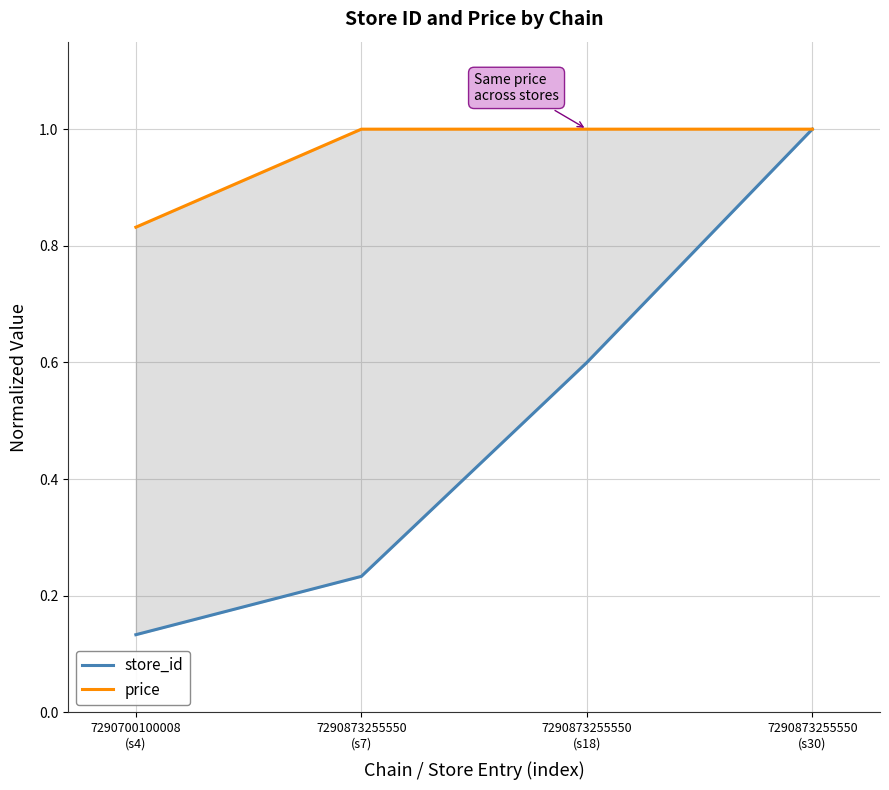

Reading left to right, list all the values displayed in this chart.

store_id: 0.1	0.2	0.6	1.0
price: 0.8	1.0	1.0	1.0